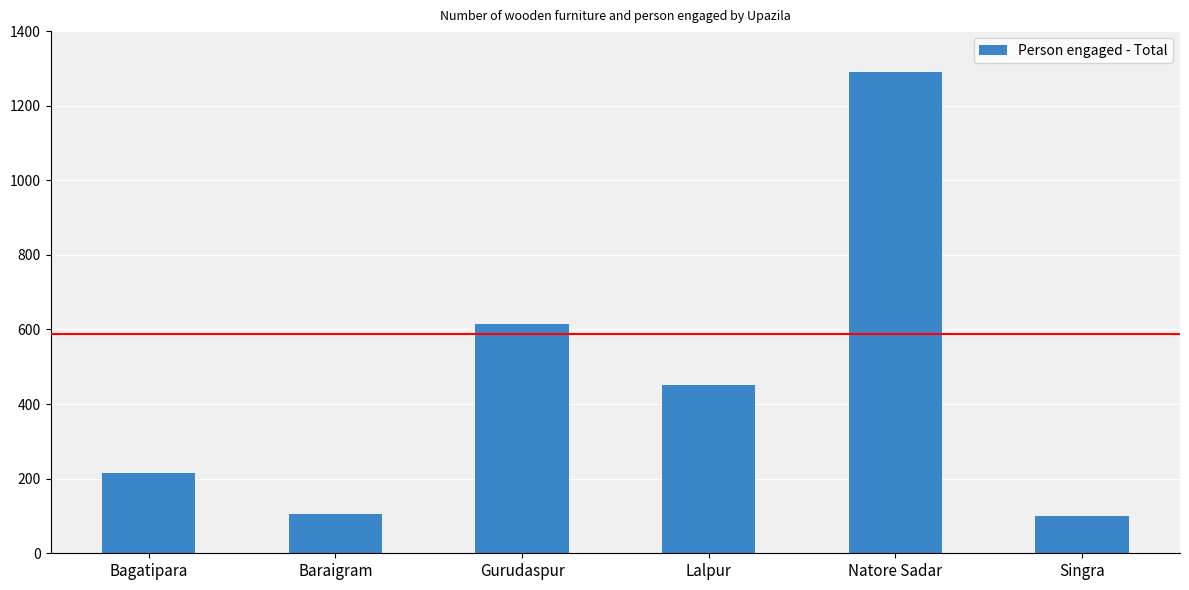

Is it true that the value at Gurudaspur is 616?

True